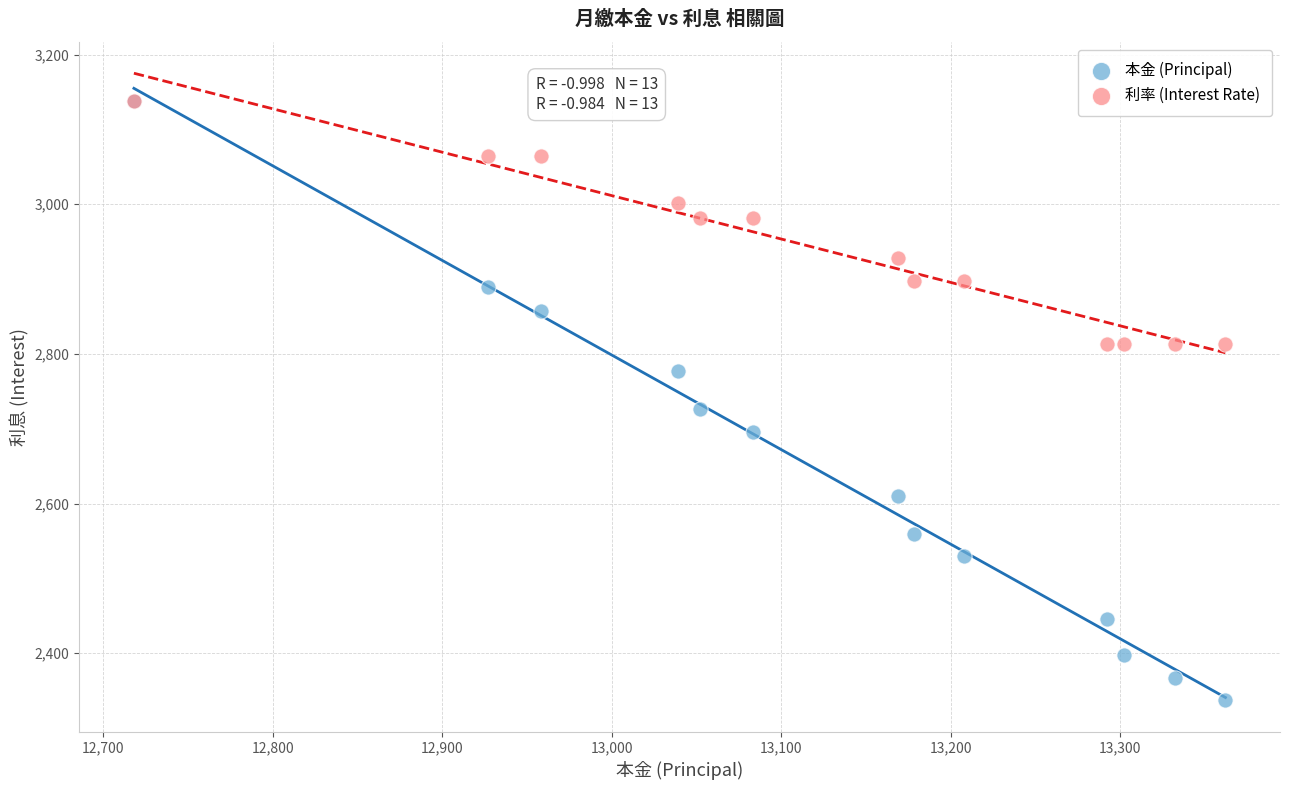

Across all series, what Y value is closest to 2737?

2727.0